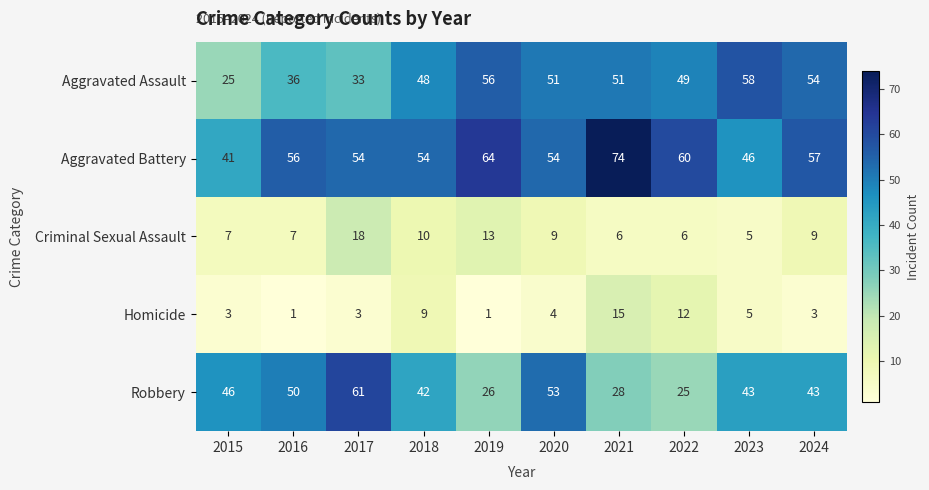

What is the difference between the second highest and minimum values in the Aggravated Battery series?

23